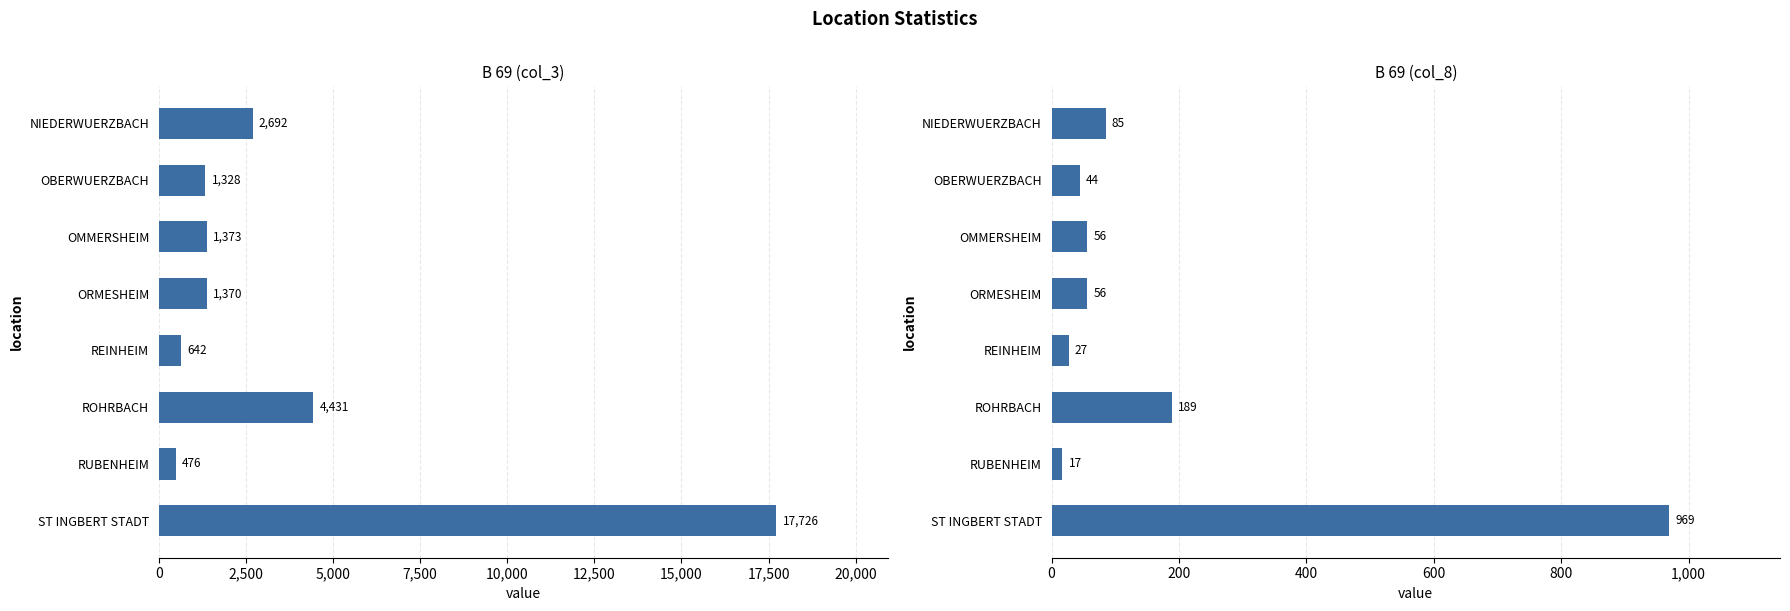

Read the col_8 value at ORMESHEIM, to the nearest 10.

60